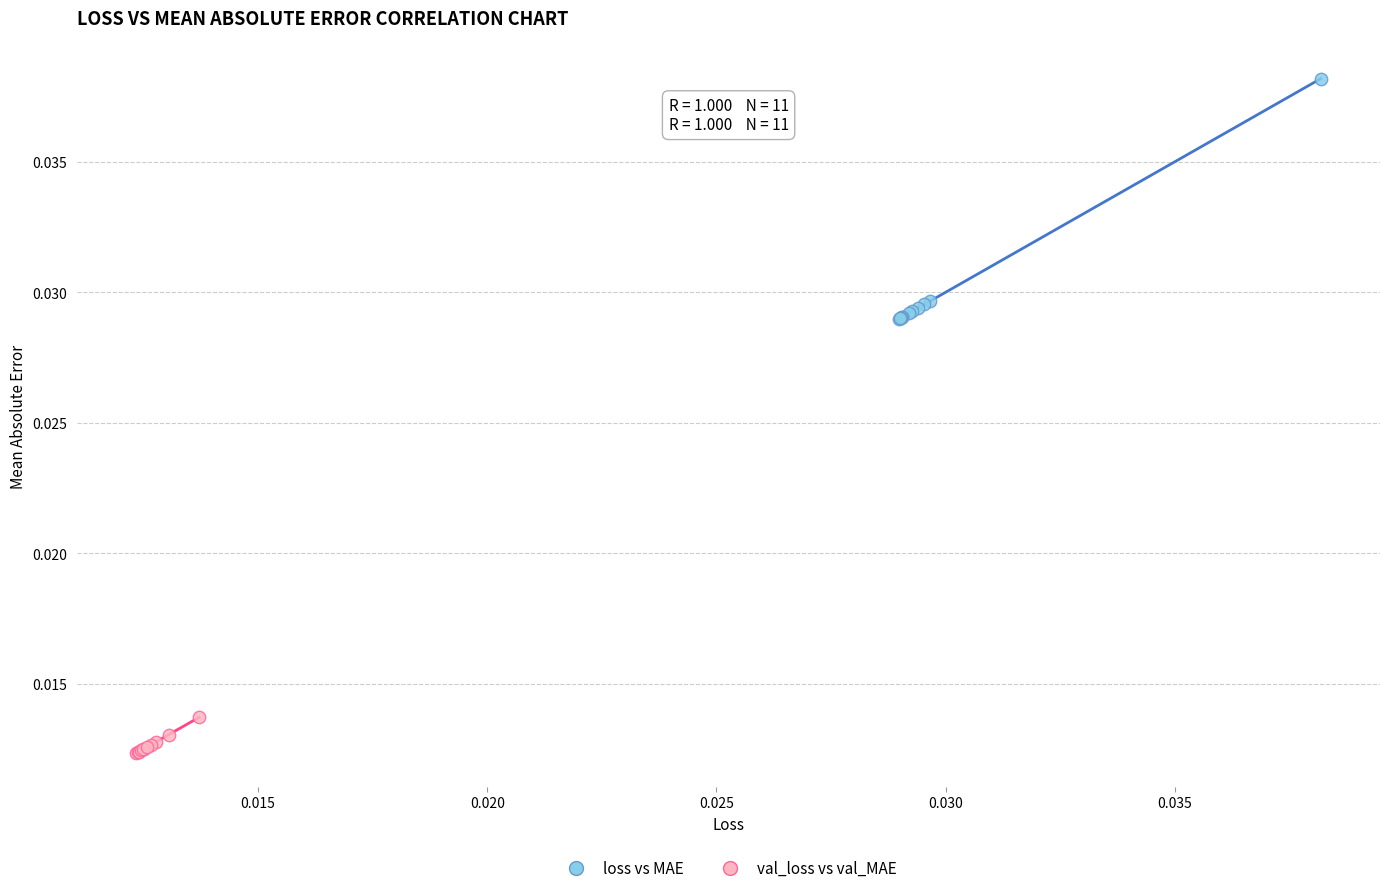

Which series has the largest Y range (max minus min)?

loss vs MAE